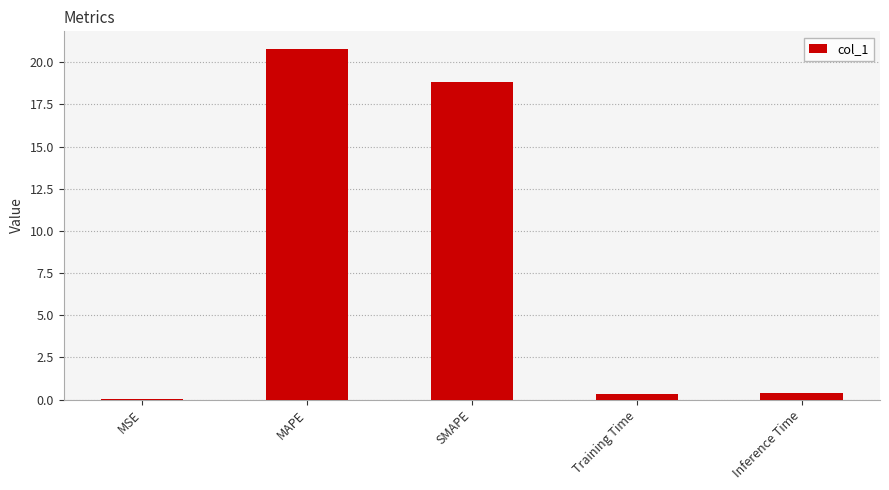

At which category does the chart reach its peak across all series?

MAPE